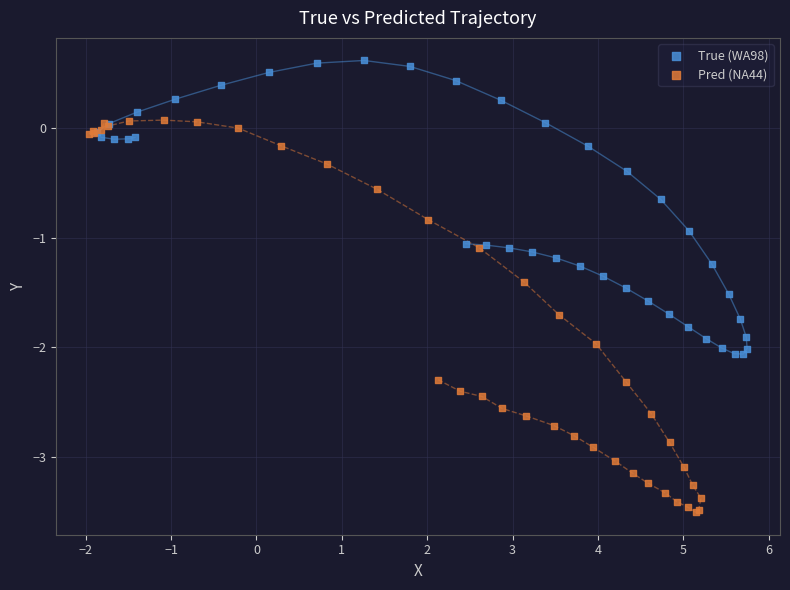

Which series contains the highest Y value?

True (WA98)